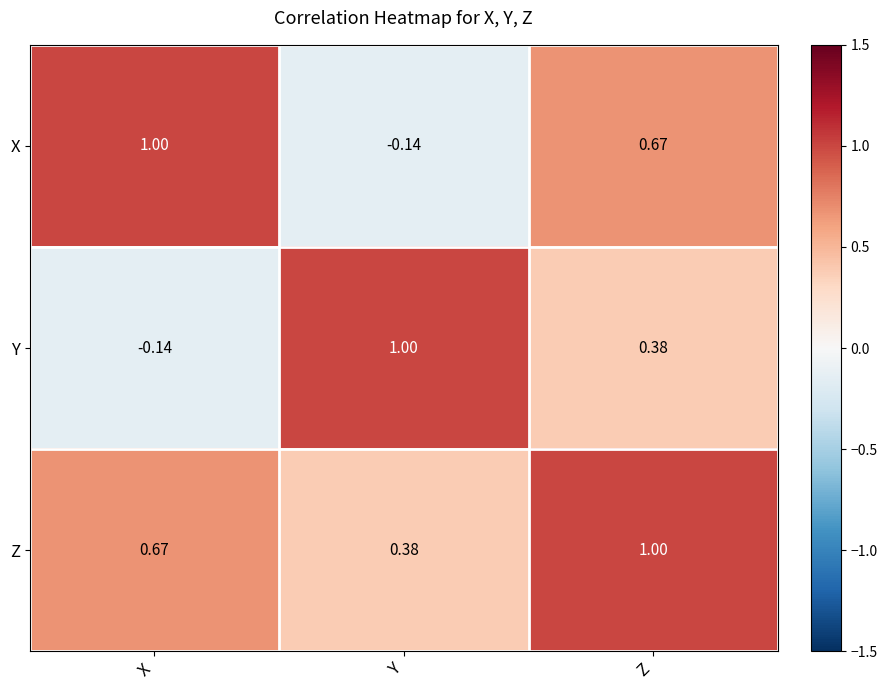

At which label does X first exceed 0?

X